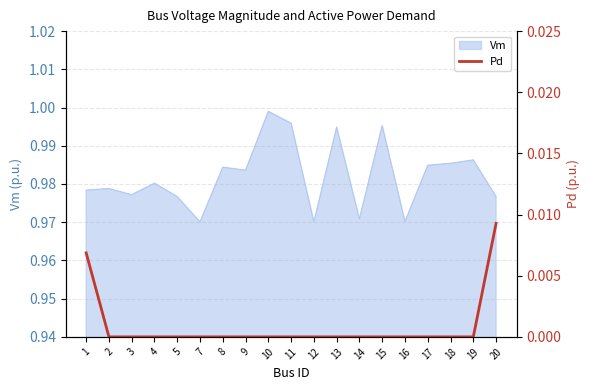

The chart shows a value of 0.0 at 9. True or false?

True